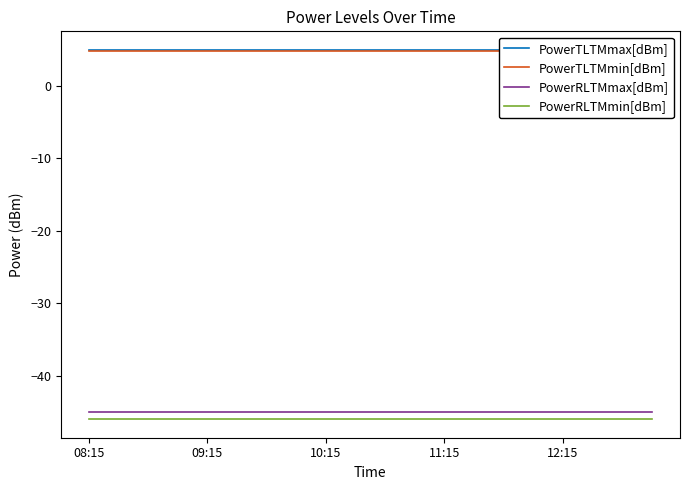

List the series in order of their peak value, highest first.

PowerTLTMmax[dBm], PowerTLTMmin[dBm], PowerRLTMmax[dBm], PowerRLTMmin[dBm]